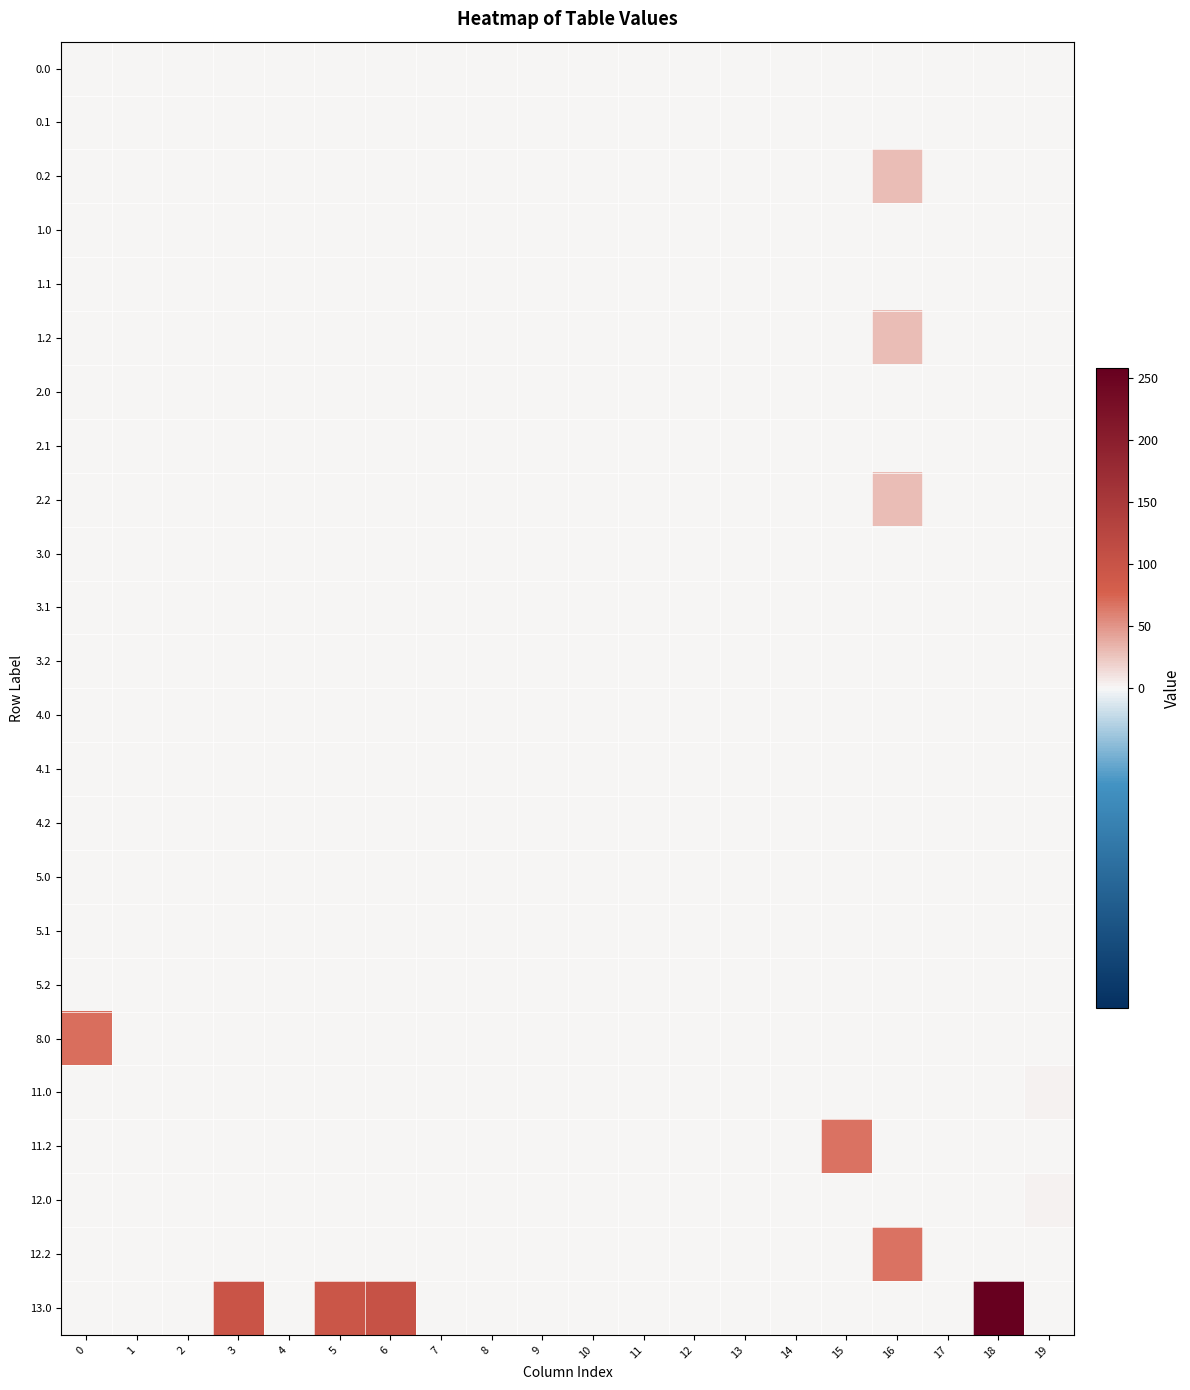

What is the total value across all series at 16?

153.8